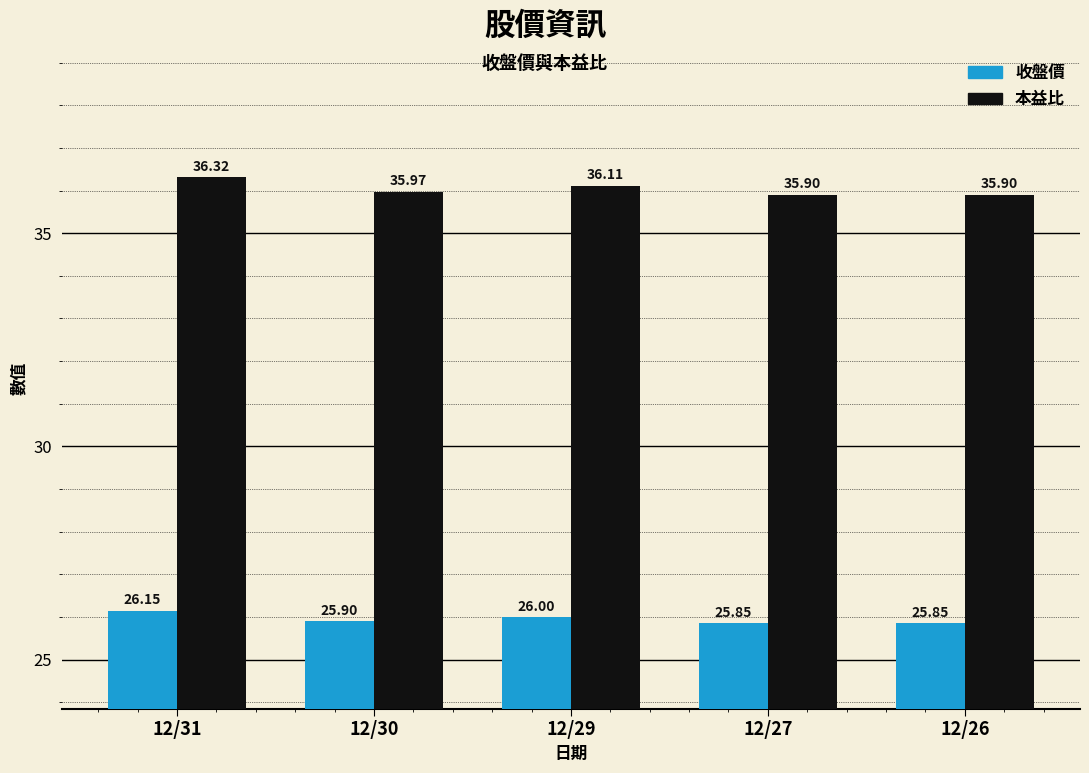

What is the total value across all series at 12/27?

61.8